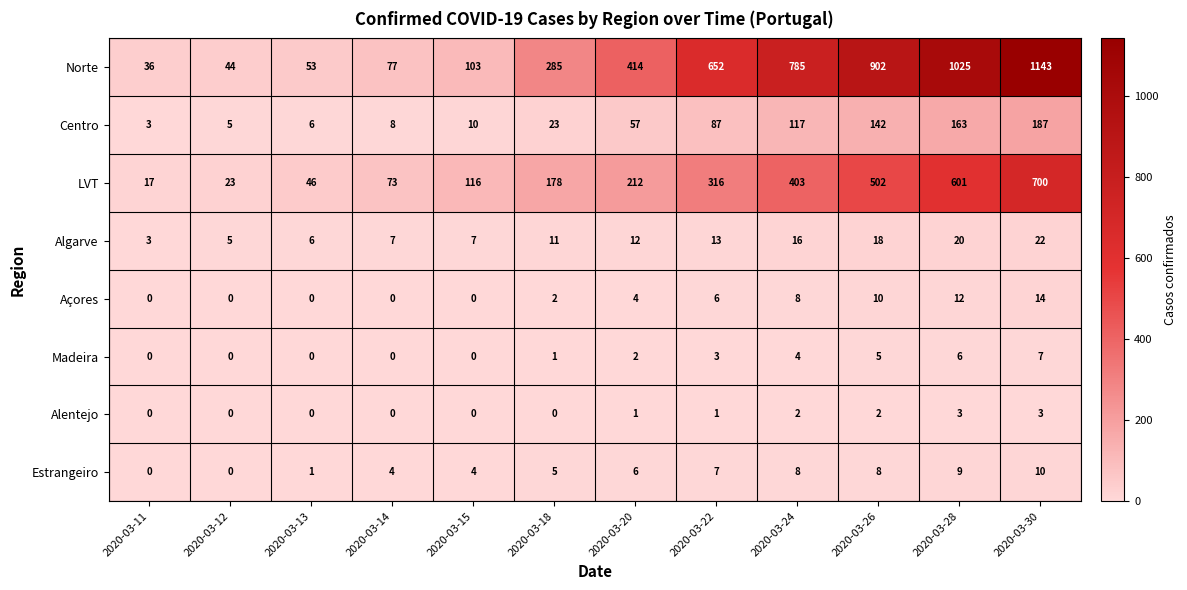

True or false: Madeira has a value of 0 at 2020-03-15.

True